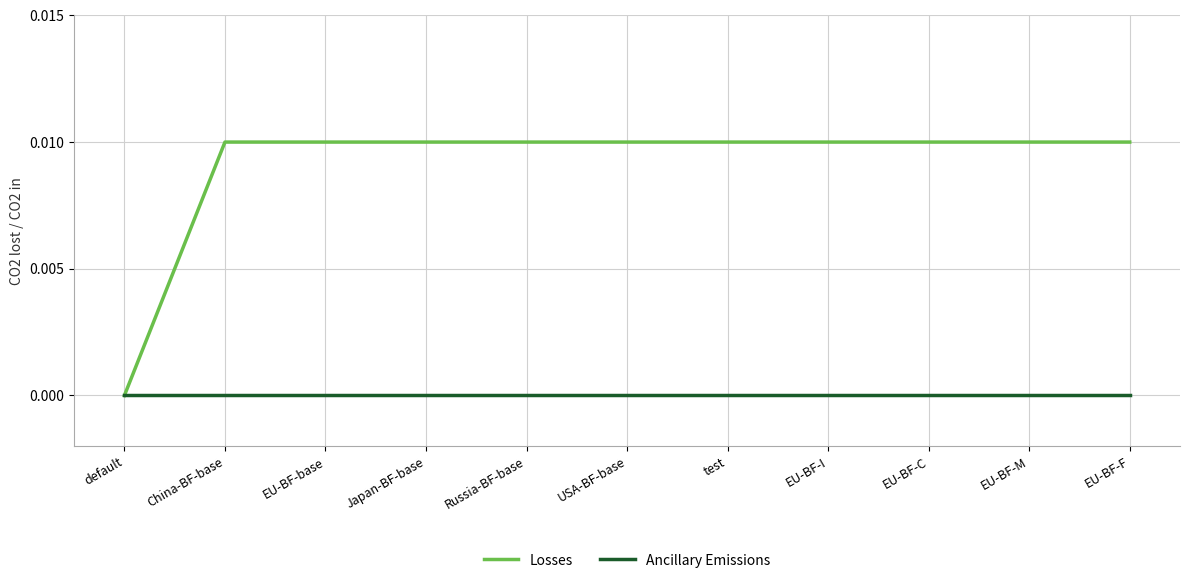

What is the sum of all Losses values?

0.1